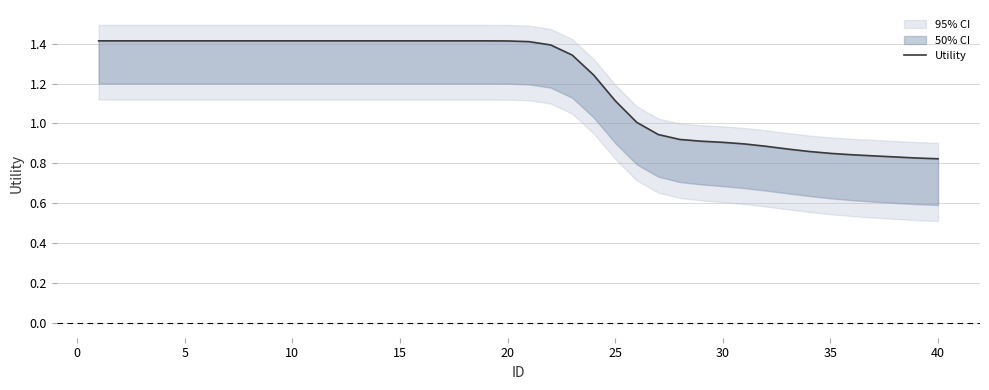

How many lines are shown in the chart?

1